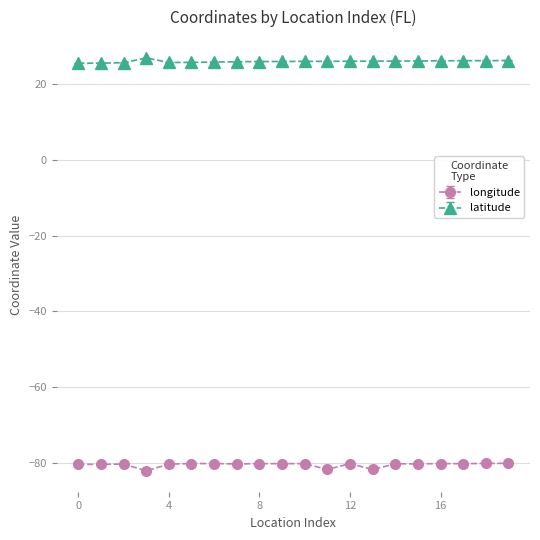

What is the difference between the maximum and minimum values in the latitude series?

1.4